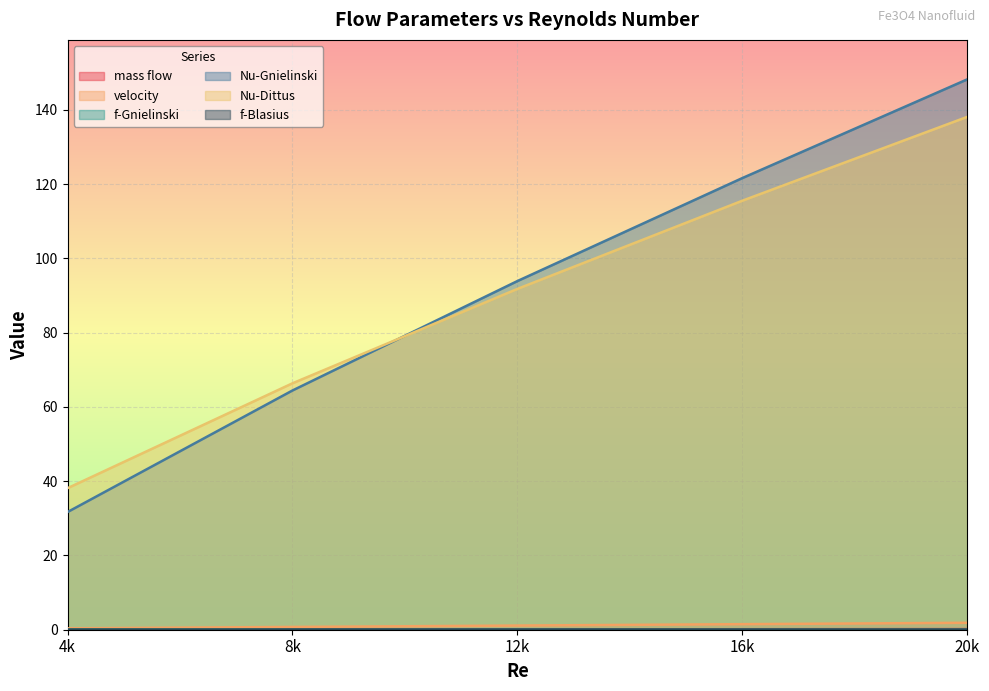

At which label is Nu-Dittus closest to 88?

12k